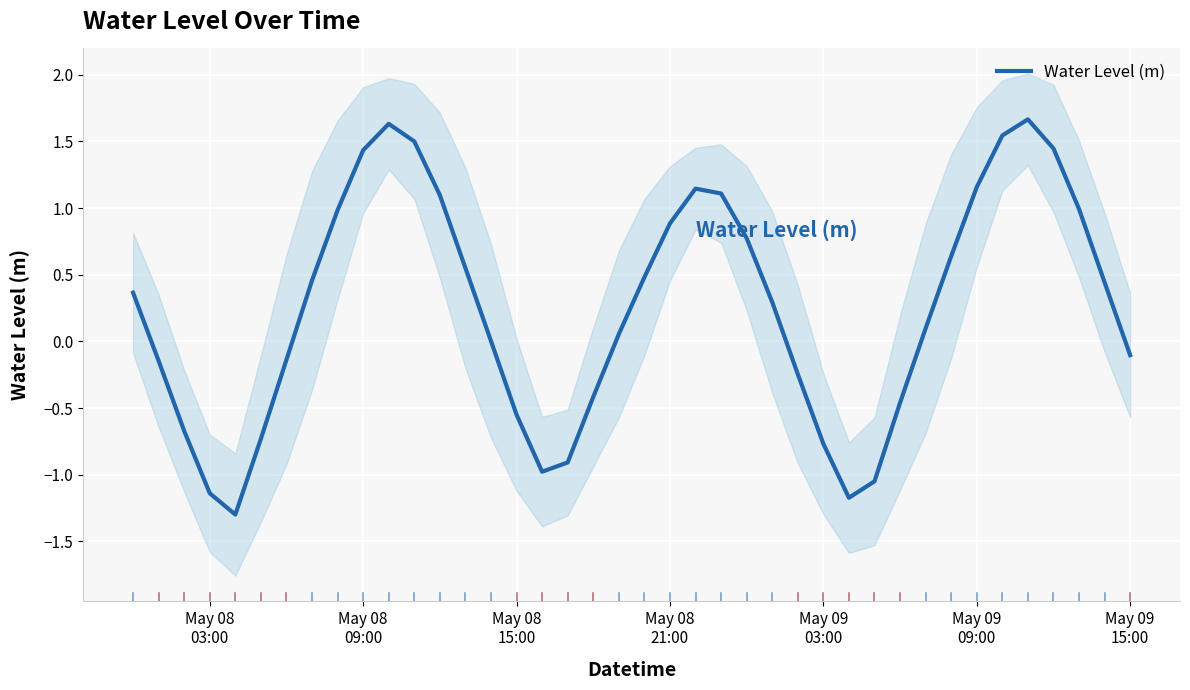

What is the sum of all values?

10.0